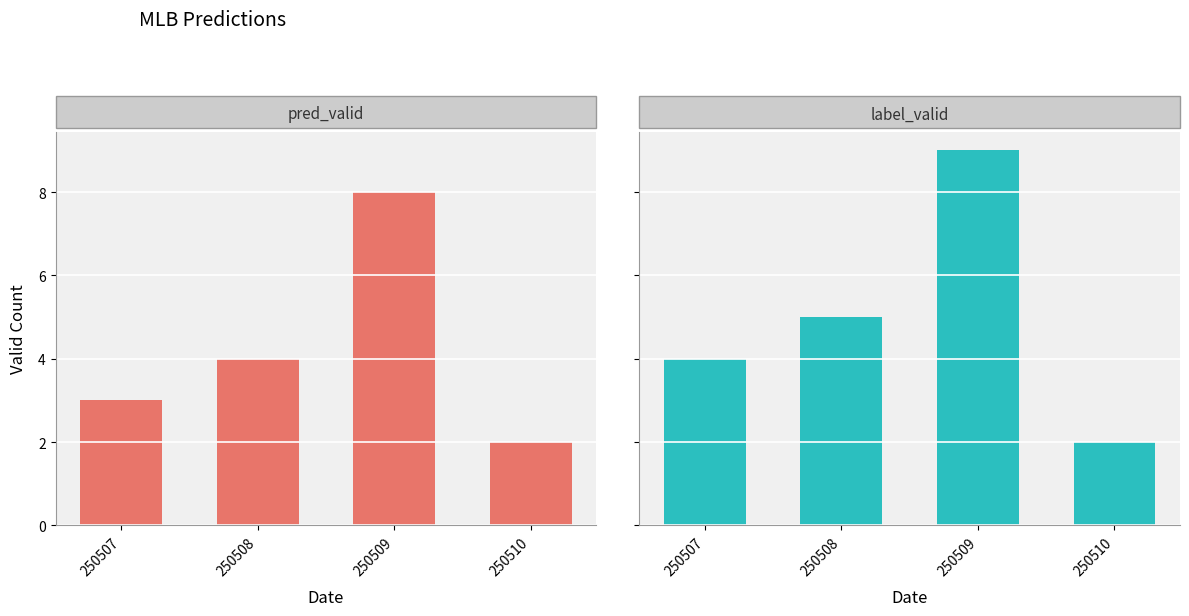

Which label corresponds to the largest value in the chart?

250509